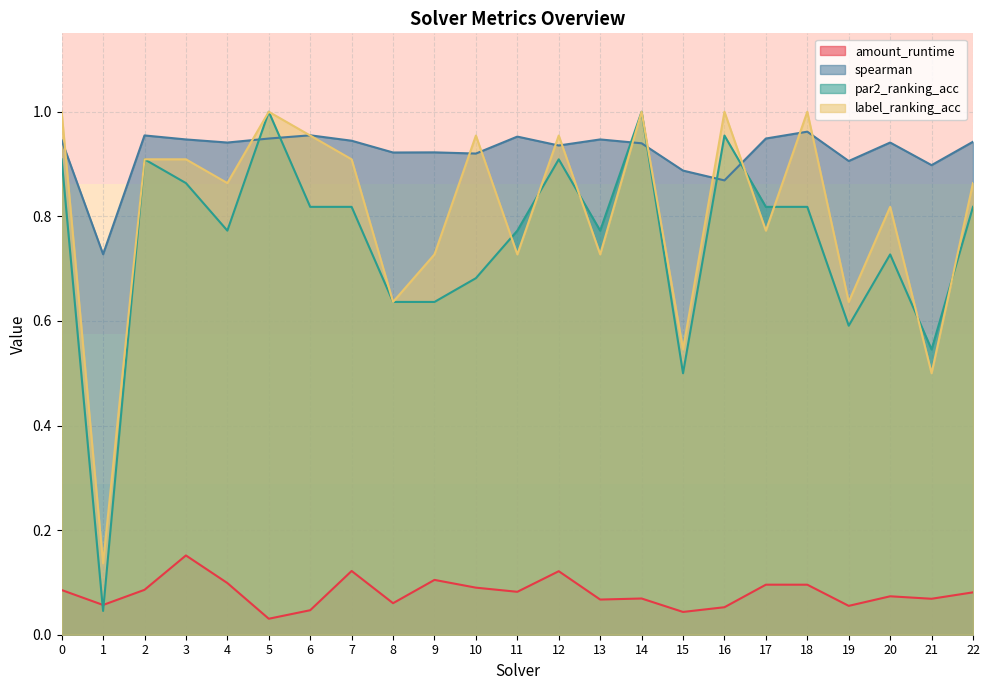

Between which two adjacent categories do amount_runtime and par2_ranking_acc first intersect?

0 and 1